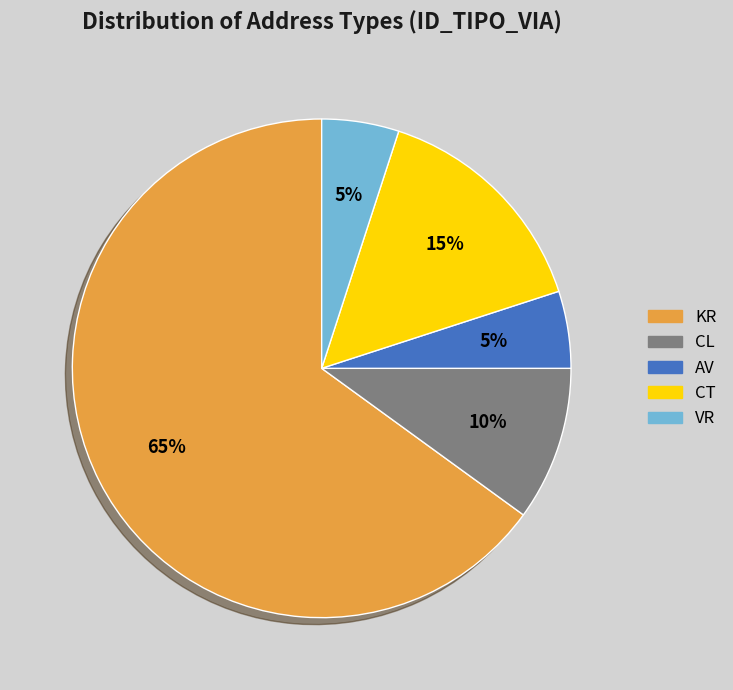

What is the majority slice?

KR